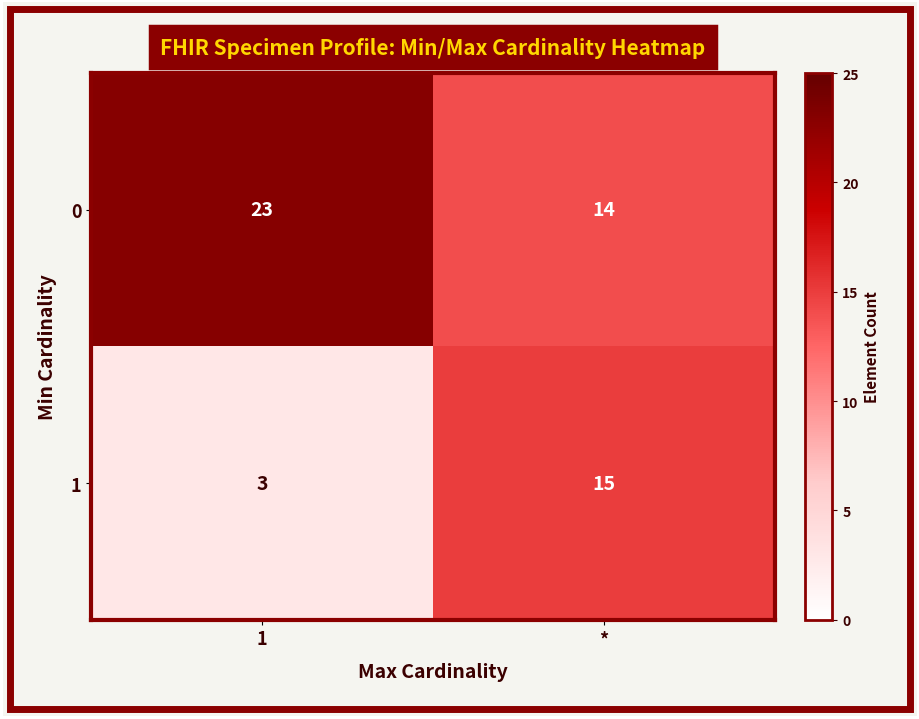

What is the smallest value displayed?

3